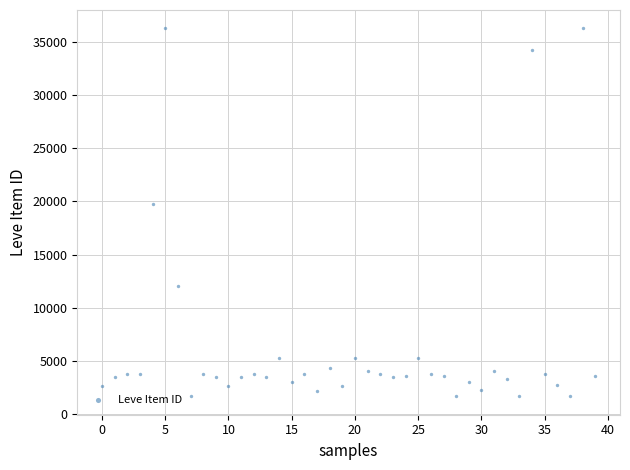

What Y value in the scatter plot is closest to 18967?

19744